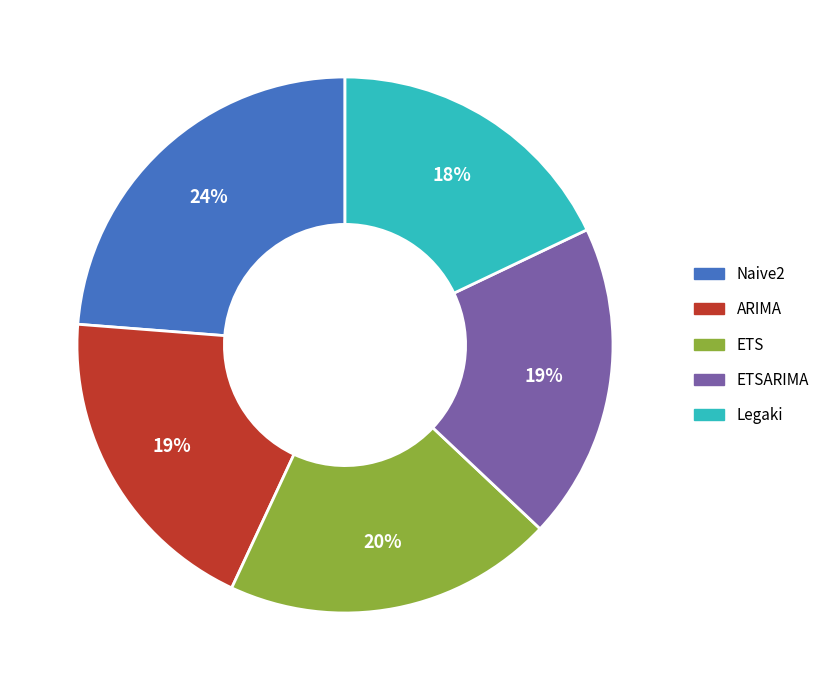

To the nearest percent, what is the average slice percentage?

20%